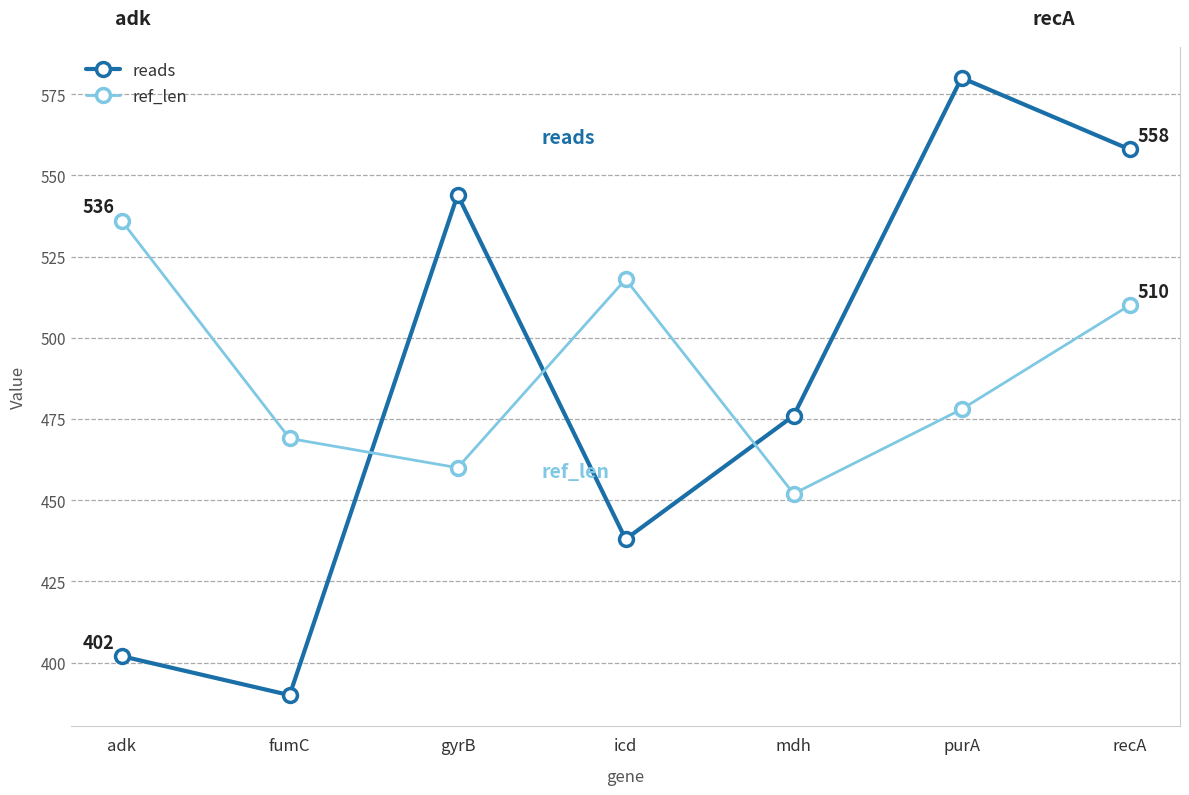

What is the average value of the reads series?

484